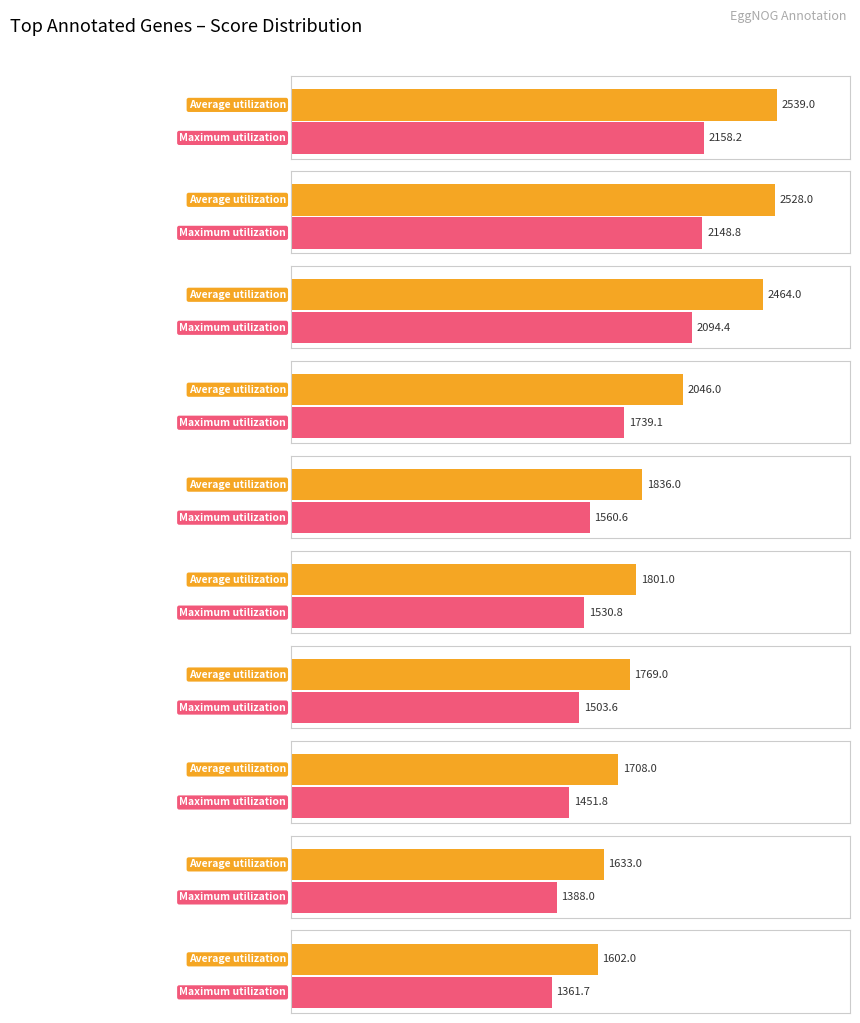

List the series in order of their peak value, highest first.

Average utilization, Maximum utilization